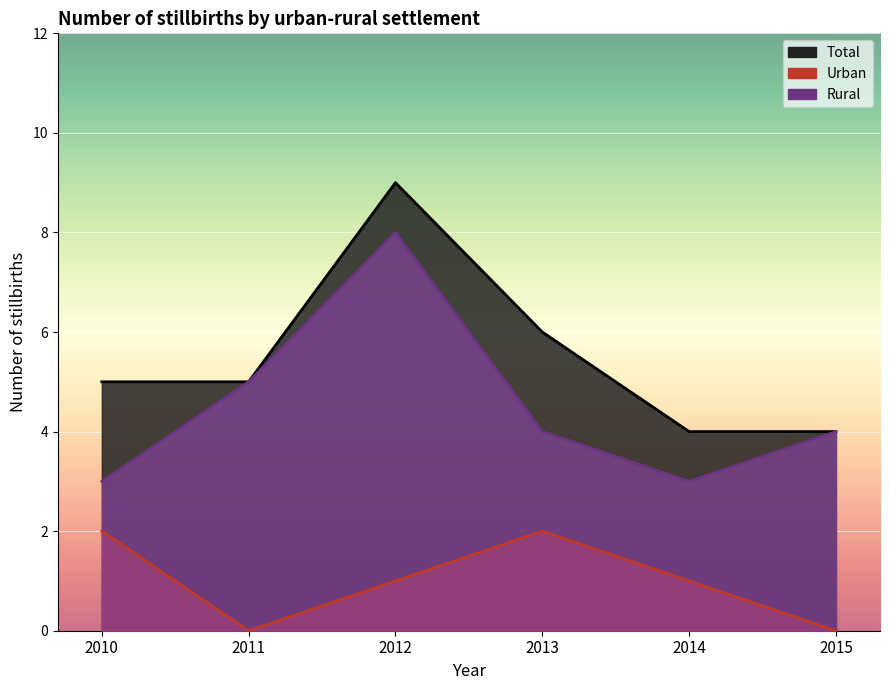

Which category has the highest value in the Total series?

2012